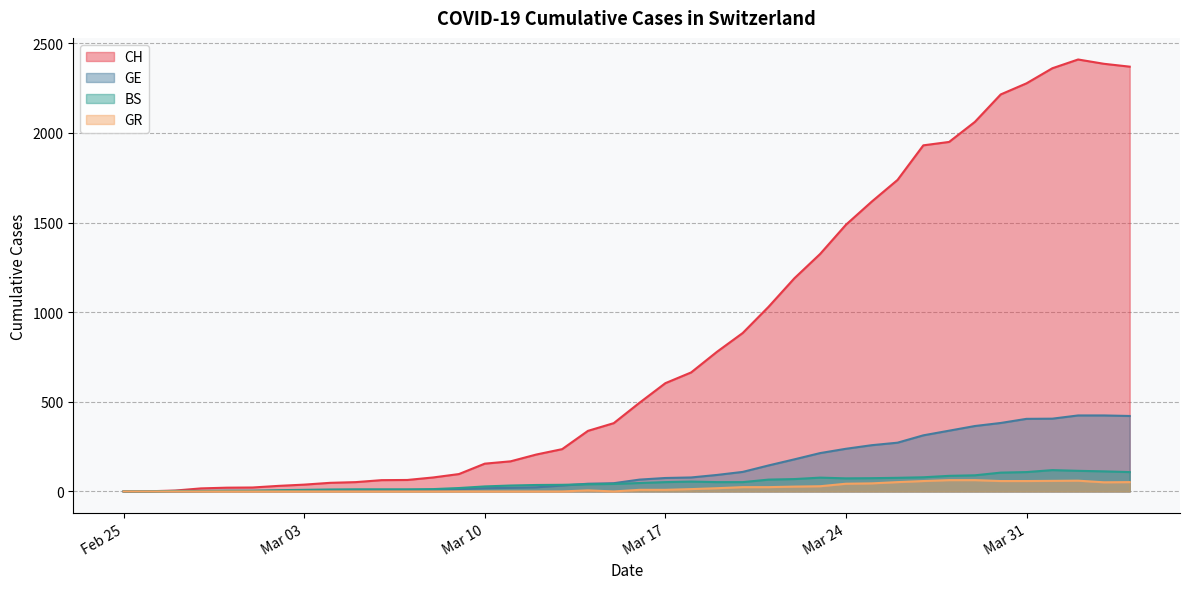

Is it true that GR equals -33 at 2020-02-28?

False